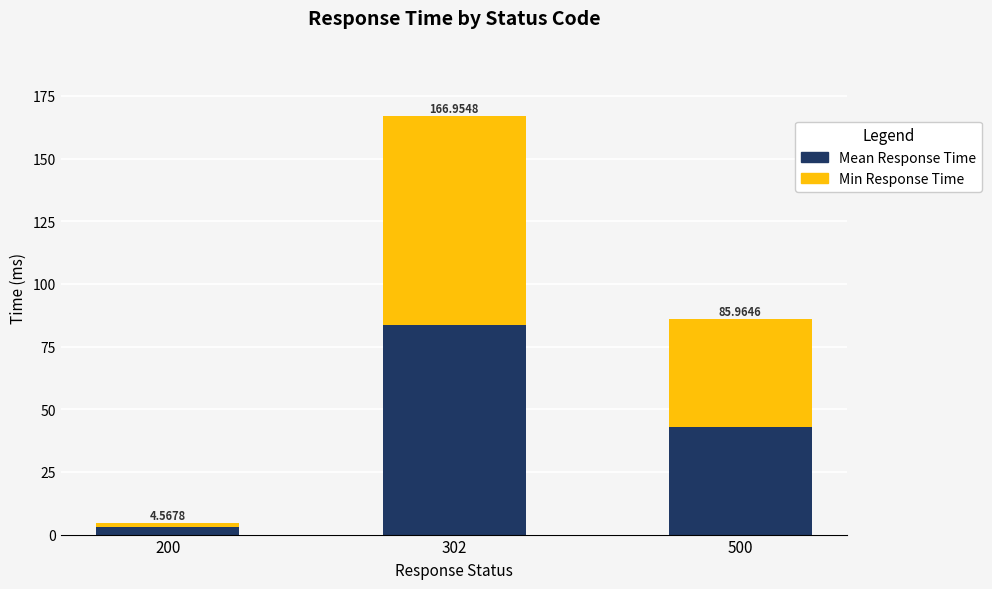

Which series has the widest spread of values?

Min Response Time